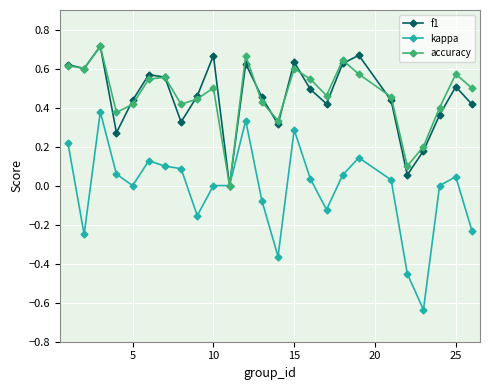

True or false: accuracy has more than 1 interior local peaks.

True